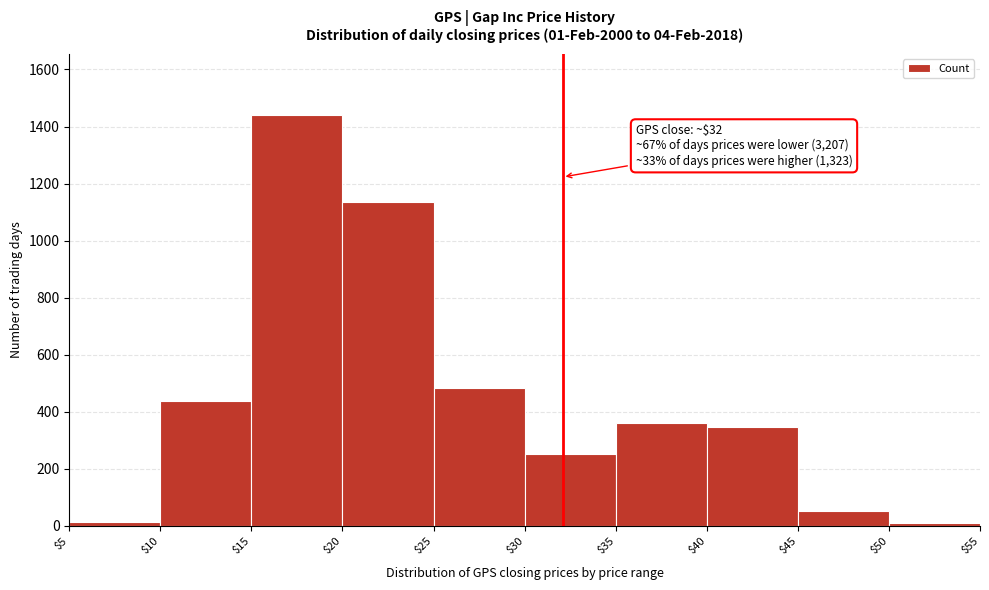

Over which range of the x-axis is the bar tallest?

$15 to $20